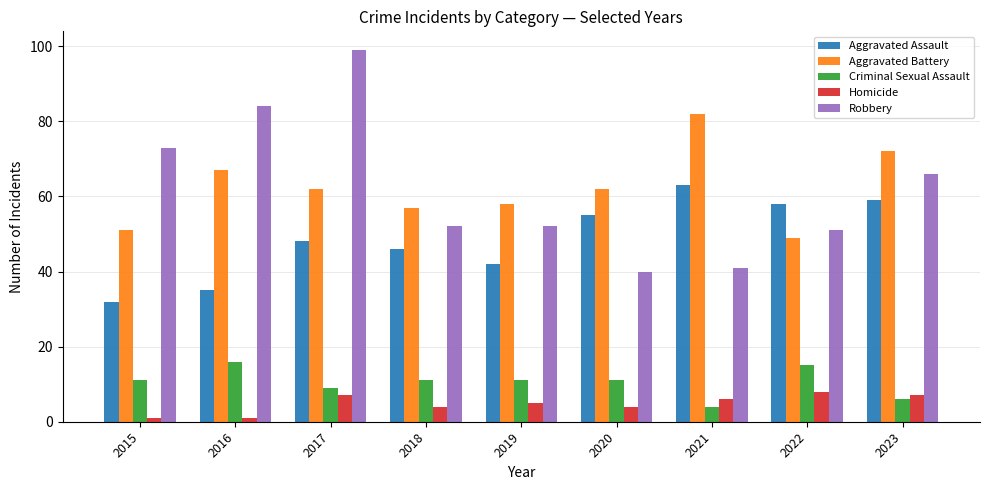

Is it true that Robbery equals 52 at 2019?

True